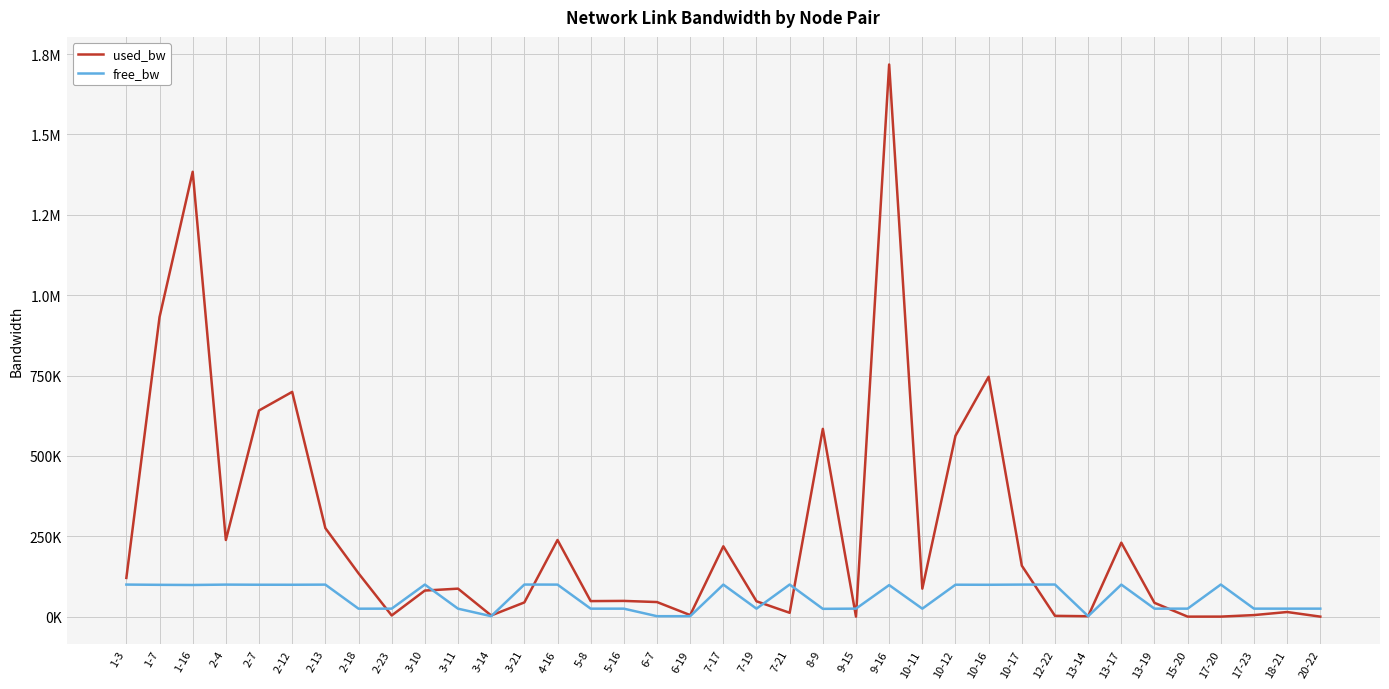

Is this an area chart (filled region under the line)?

No